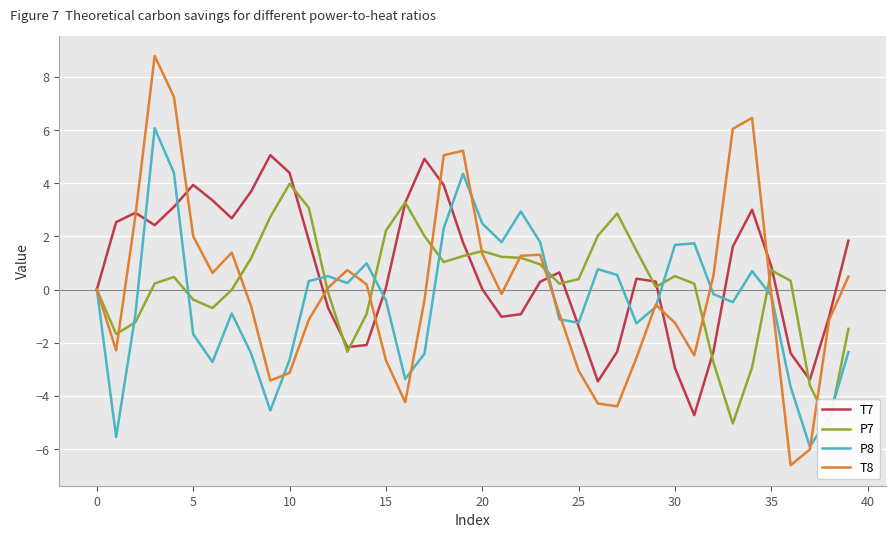

How many times do T8 and P7 cross each other?

12